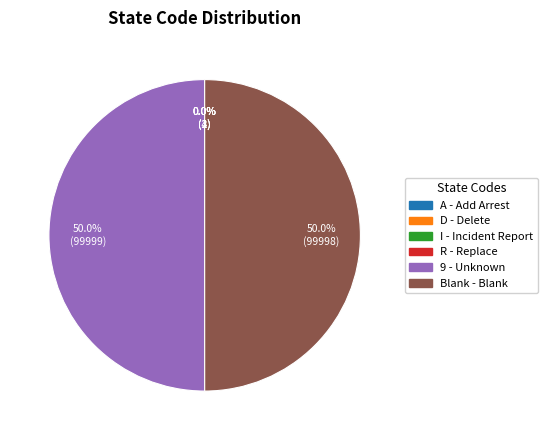

Combined, do 9 and Blank account for over 50%?

Yes